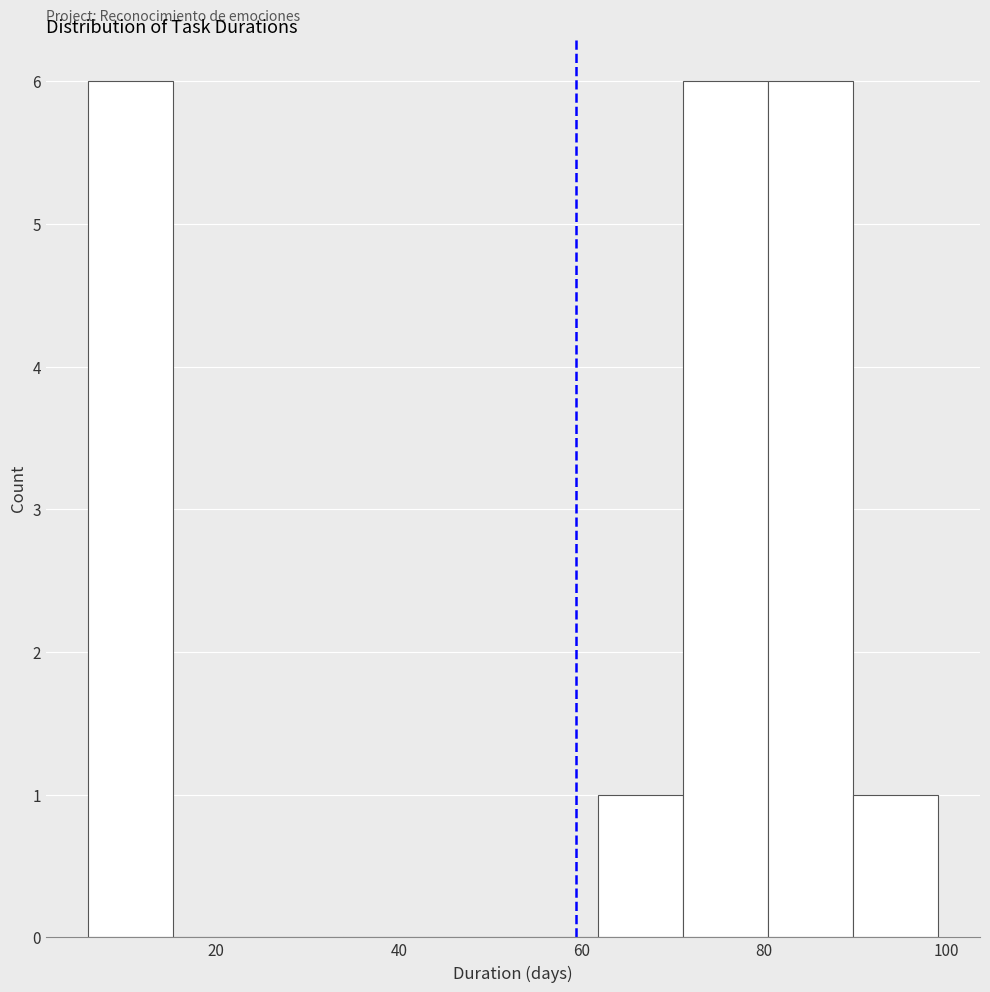

Reading left to right, list every bar in this chart as the range it spans on the x-axis followed by its height. Neither the bar edges nor the heights are printed on the chart, so give them approximately, as read against the axes.

6 to 16: 6
16 to 24: 0
24 to 34: 0
34 to 44: 0
44 to 52: 0
52 to 62: 0
62 to 72: 1
72 to 80: 6
80 to 90: 6
90 to 100: 1